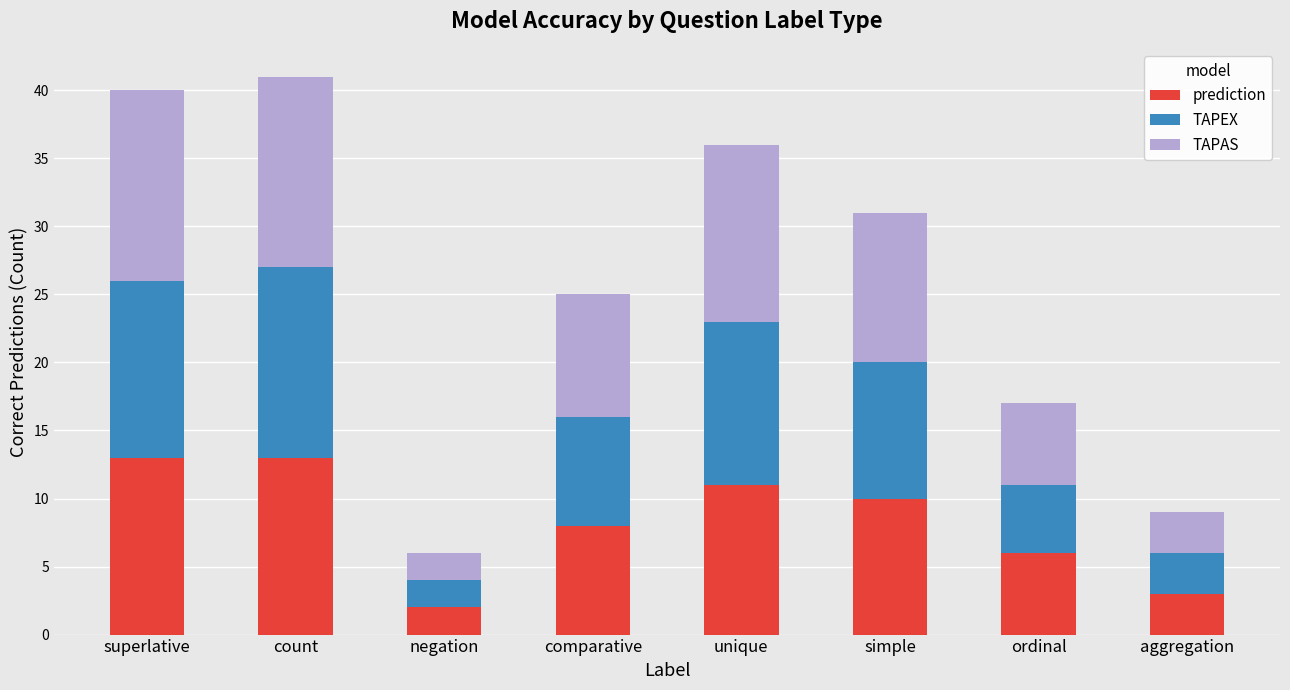

Is it true that prediction equals 10 at simple?

True